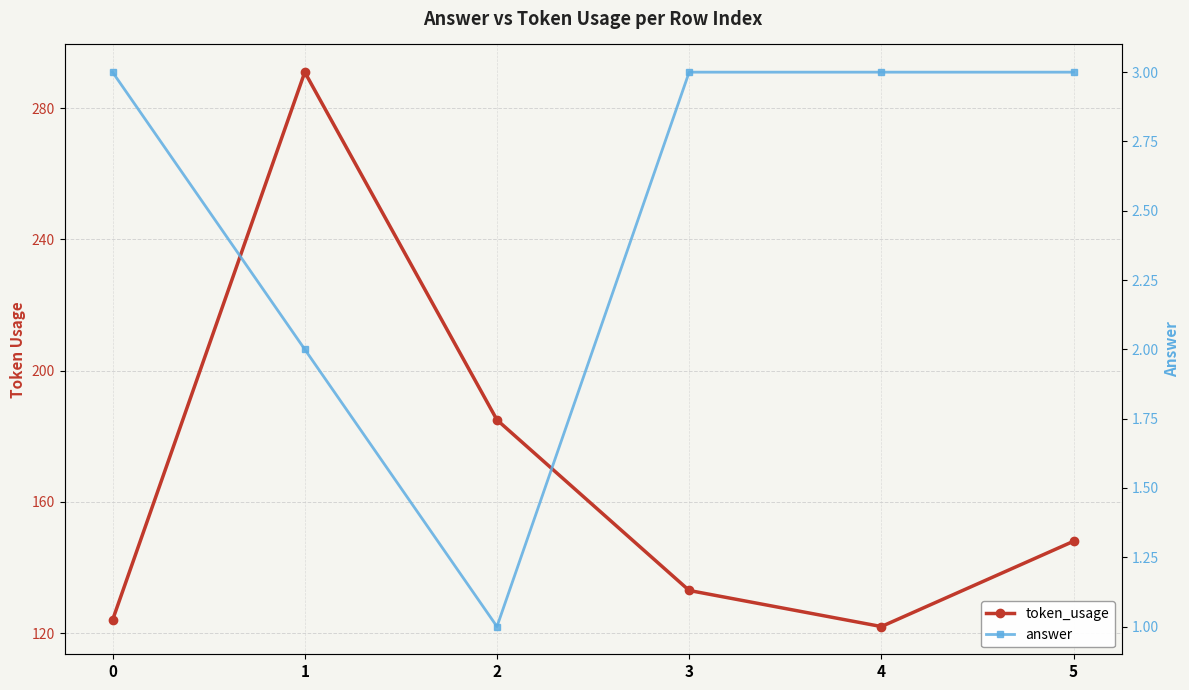

What are all the series names shown in the legend?

token_usage, answer